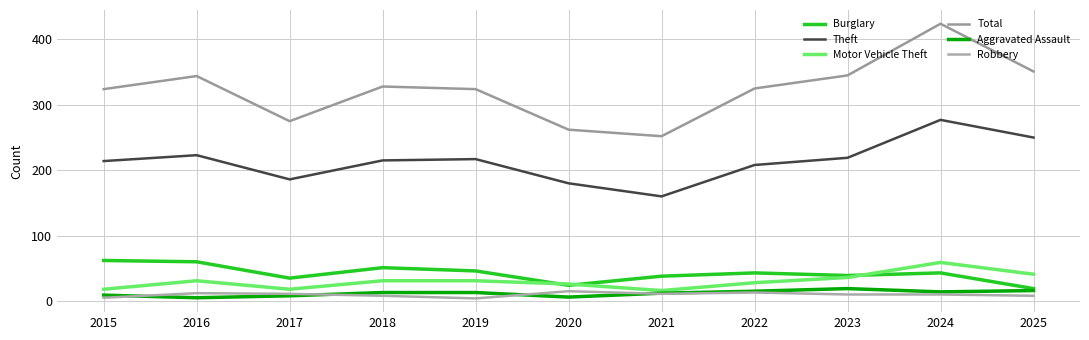

How many interior local valleys does the Robbery series have?

2